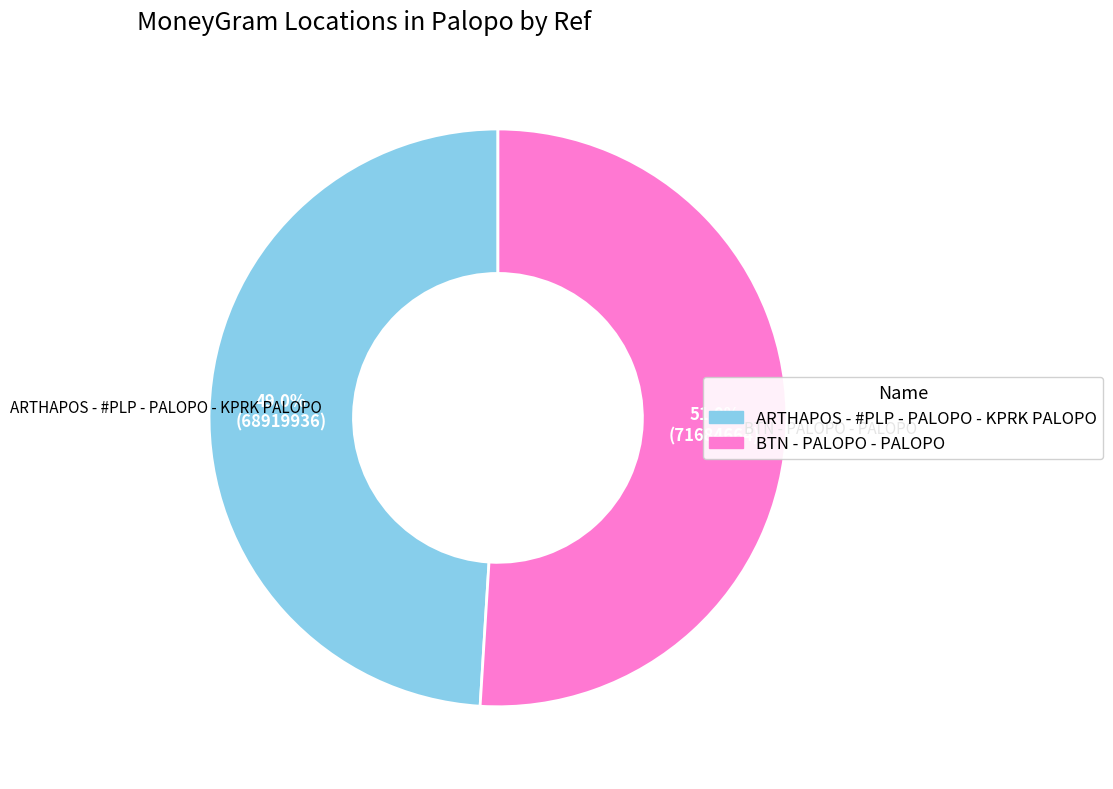

What portion of the pie excludes ARTHAPOS - #PLP - PALOPO - KPRK PALOPO?

51.0%